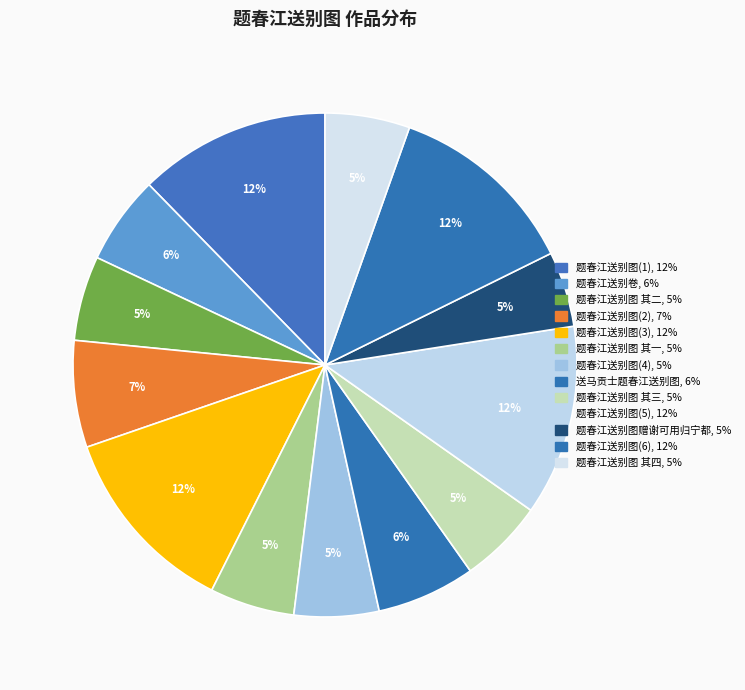

Which category has the biggest portion of the pie?

题春江送别图